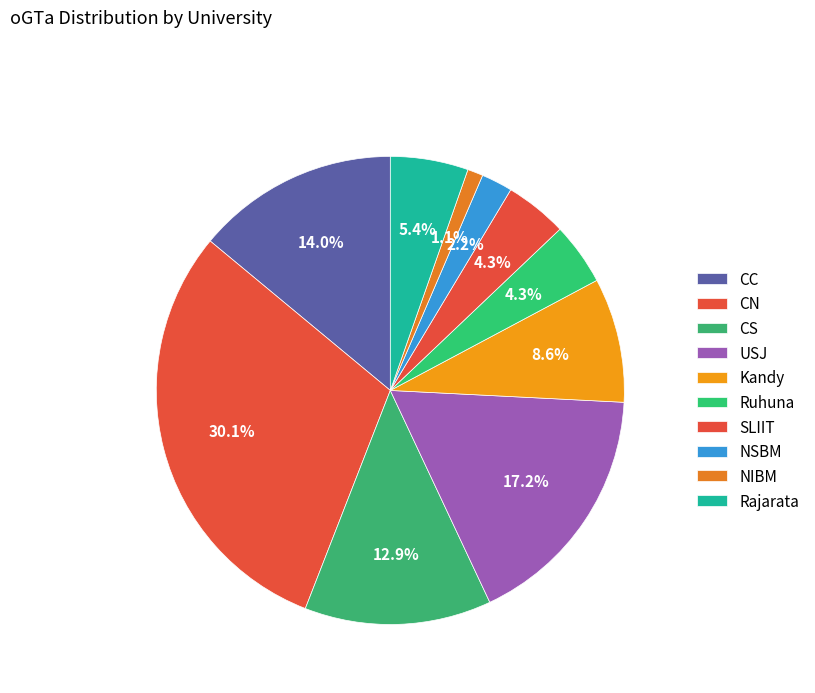

Count the number of slices in the pie.

10